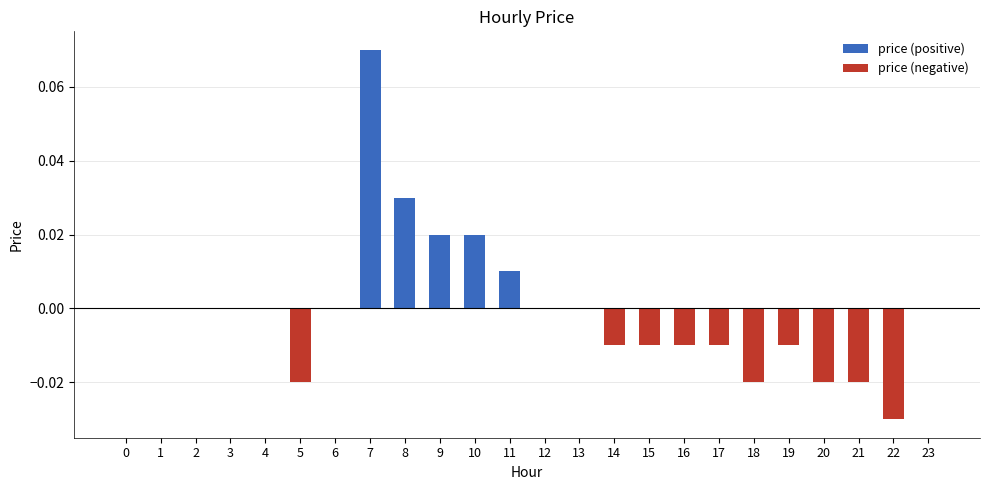

List the labels in order of value, largest first.

7, 8, 9, 10, 11, 0, 1, 2, 3, 4, 6, 12, 13, 23, 14, 15, 16, 17, 19, 5, 18, 20, 21, 22